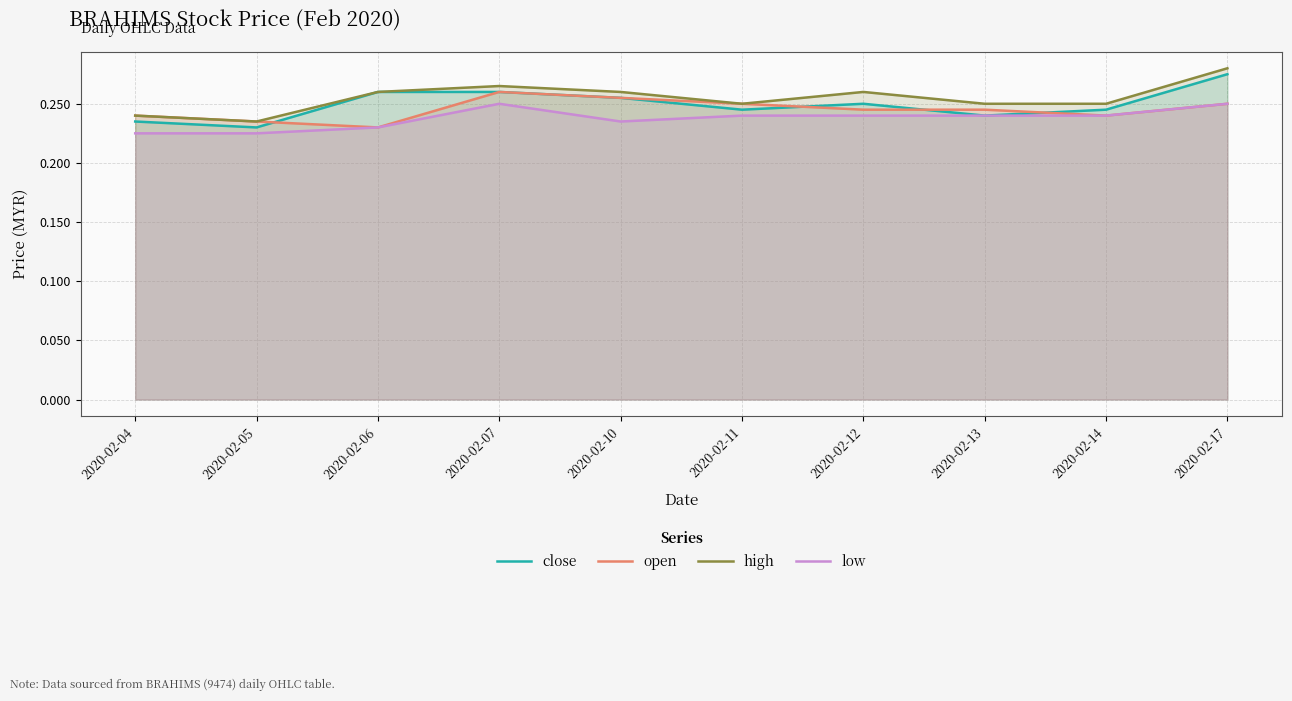

Which series has the widest spread of values?

high